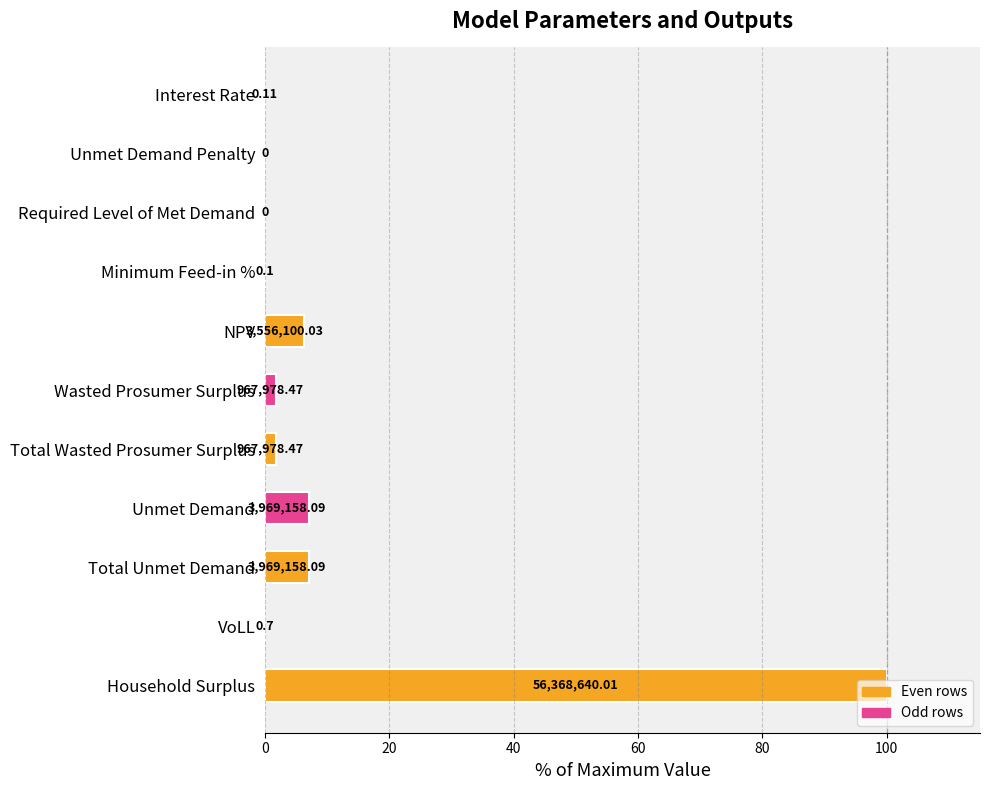

What is the maximum value shown in the chart?

100.0